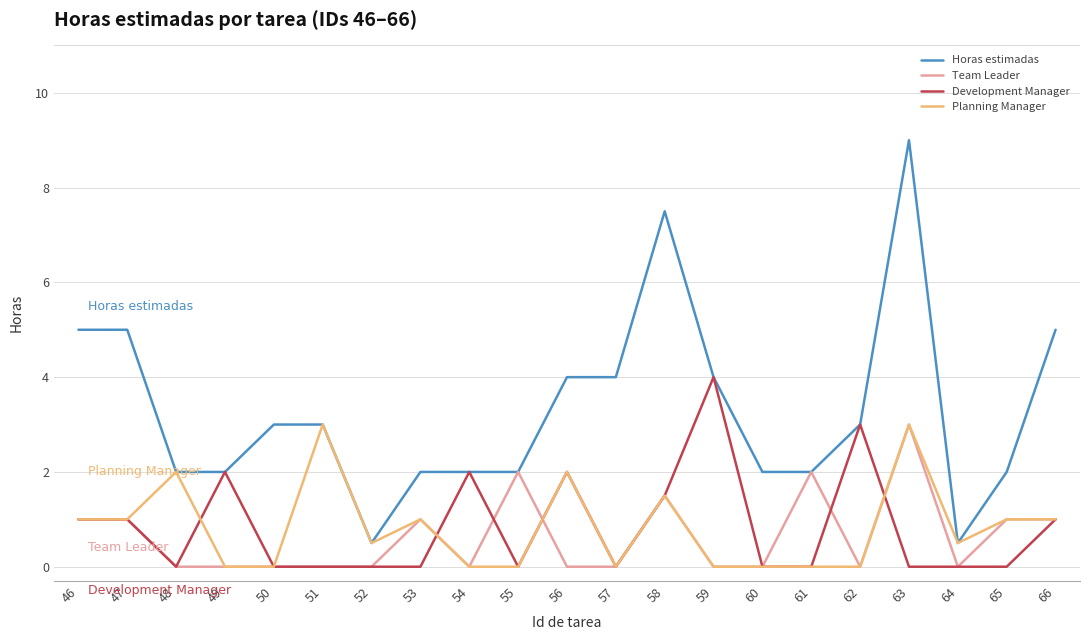

Is the value of Horas estimadas at 46 greater than the value of Development Manager at 56?

Yes